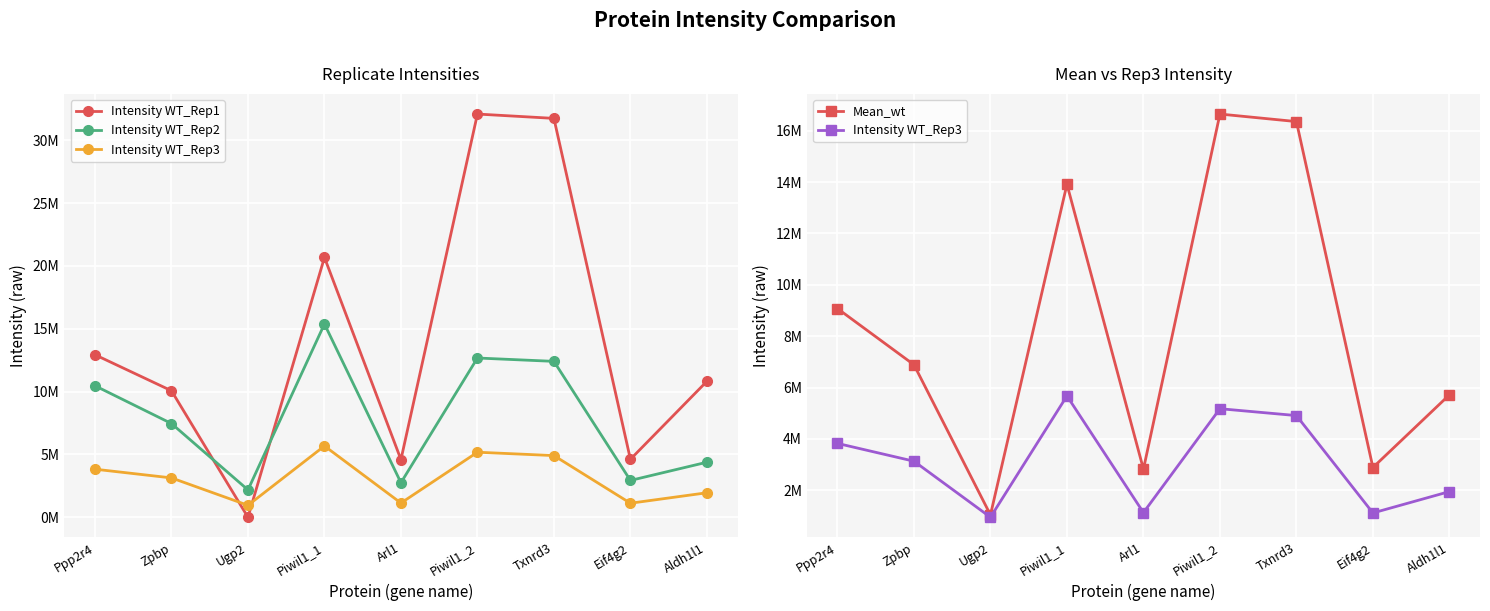

What is the difference between the highest and lowest values at Ppp2r4?

9107200.0